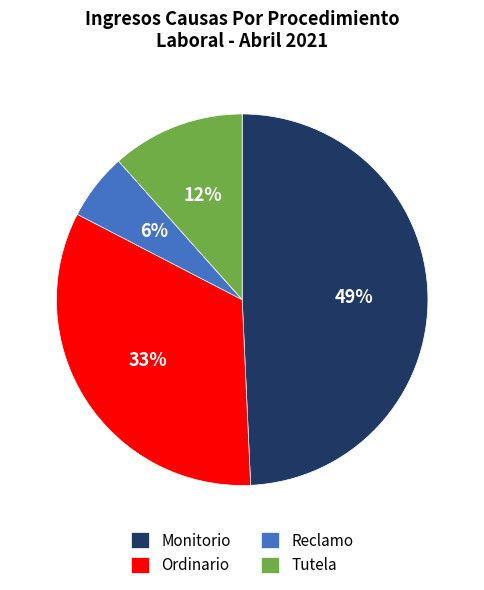

Count the number of slices in the pie.

4